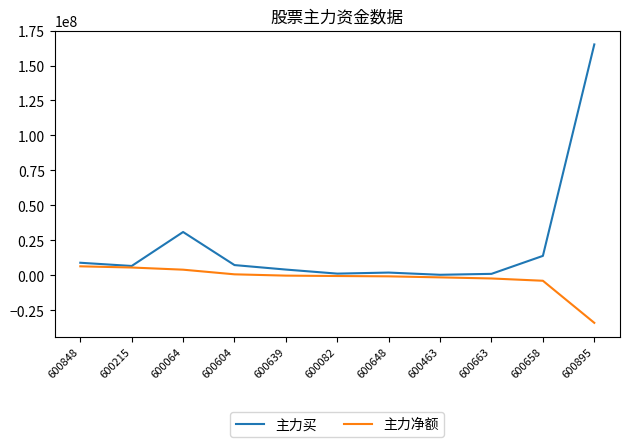

The value of 主力净额 at 600604 is 685546. True or false?

True